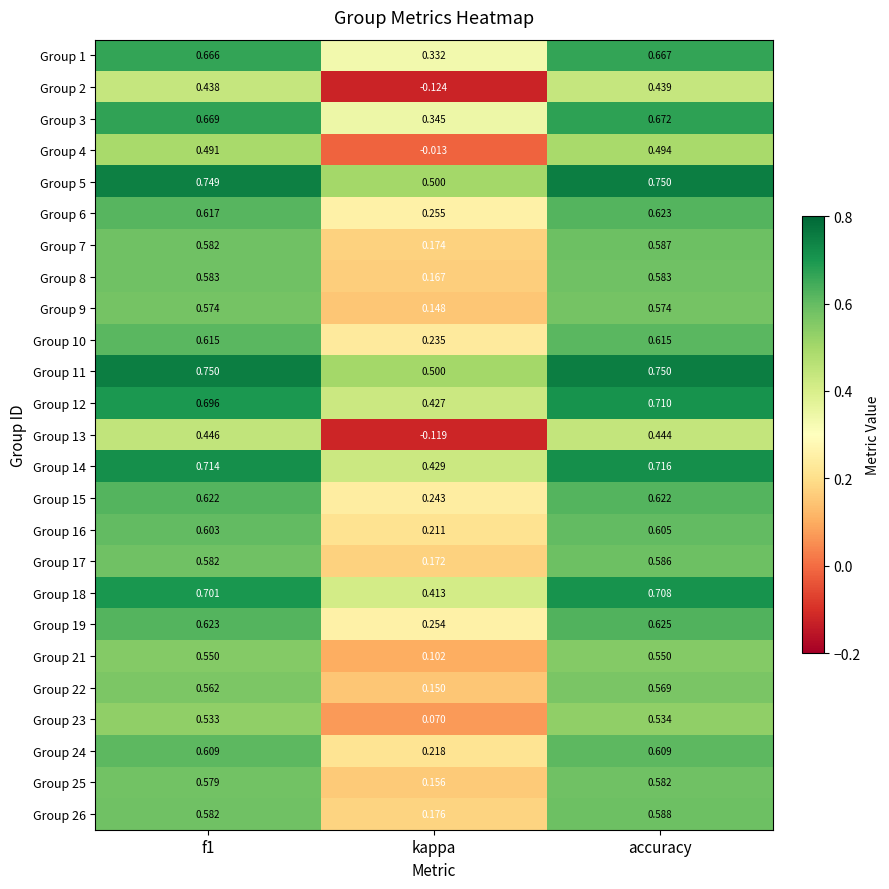

At which category does the chart reach its minimum across all series?

kappa